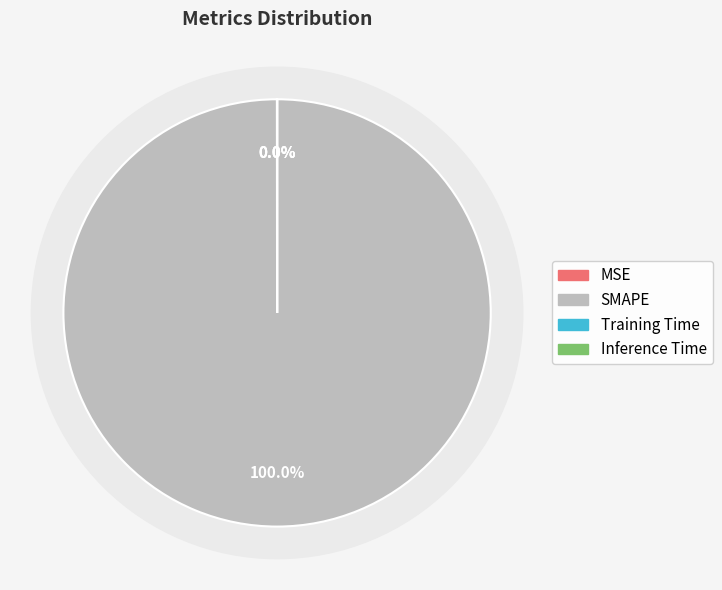

How many segments does this pie chart have?

4